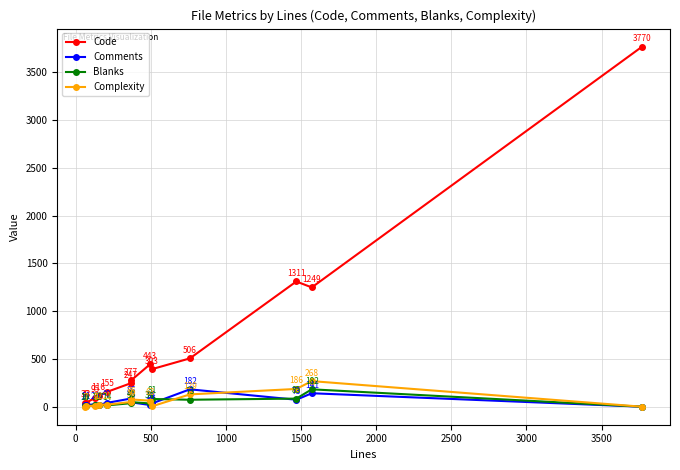

What is the value of the Code point at the 12th from the left?

1249